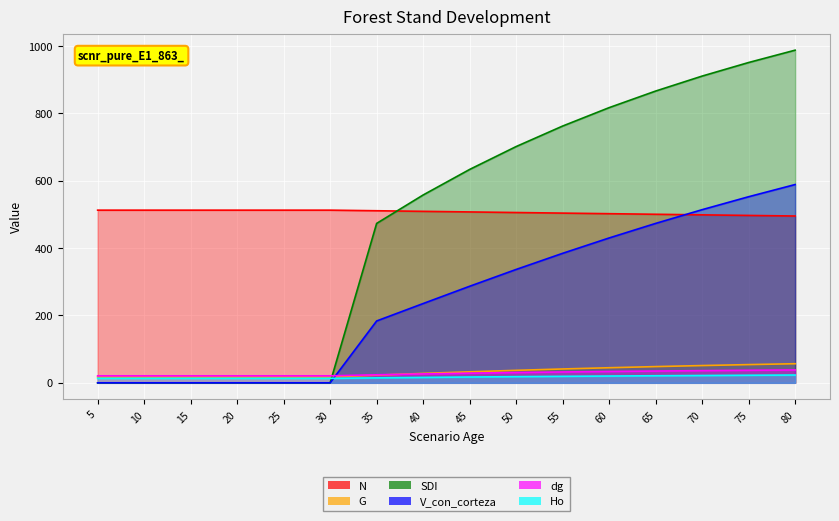

What is the maximum value for dg?

38.2